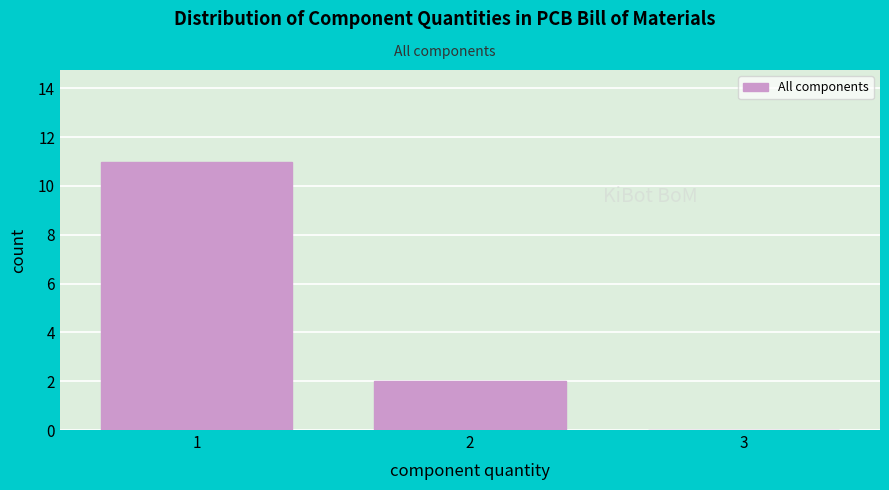

Over which range of the x-axis is the bar tallest?

0.5 to 1.5